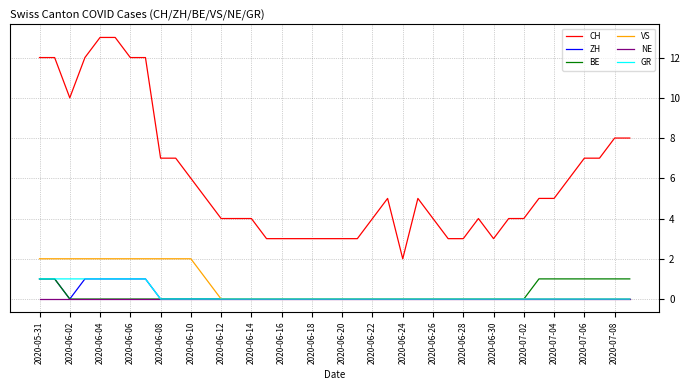

Which series has the largest total across all categories?

CH